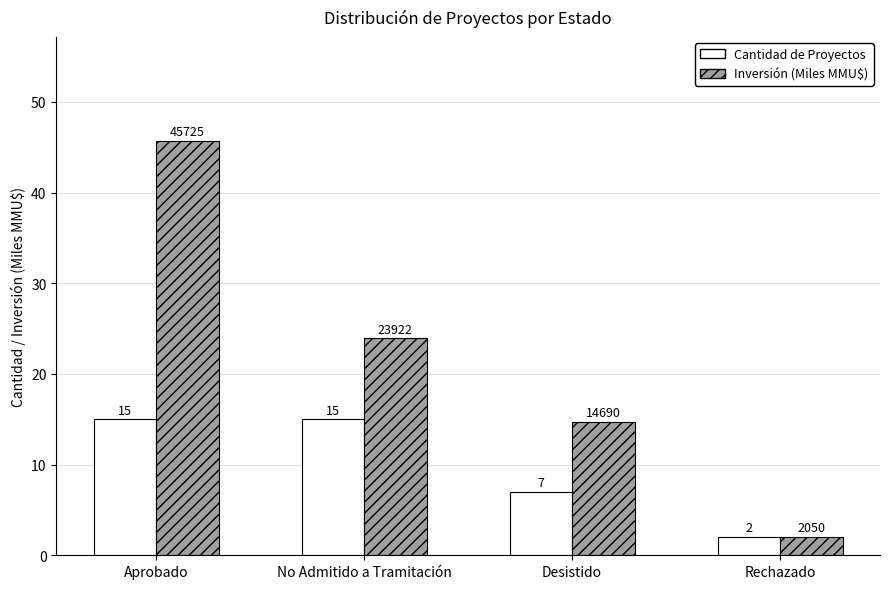

What is the label of the 2nd bar from the right?

Desistido